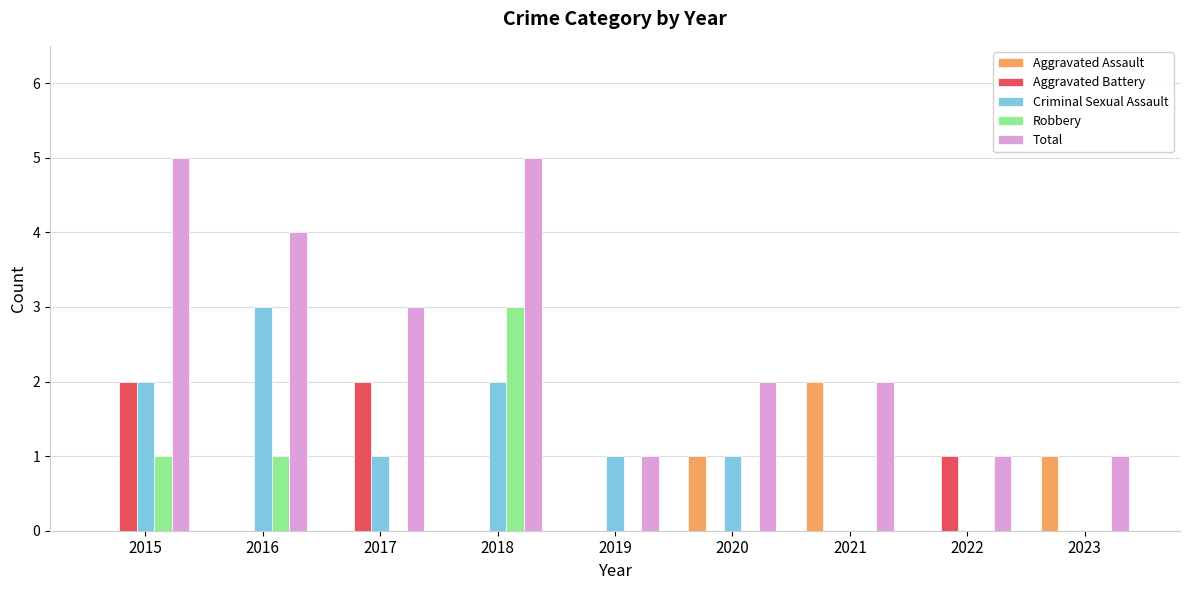

Which series has the largest total across all categories?

Total